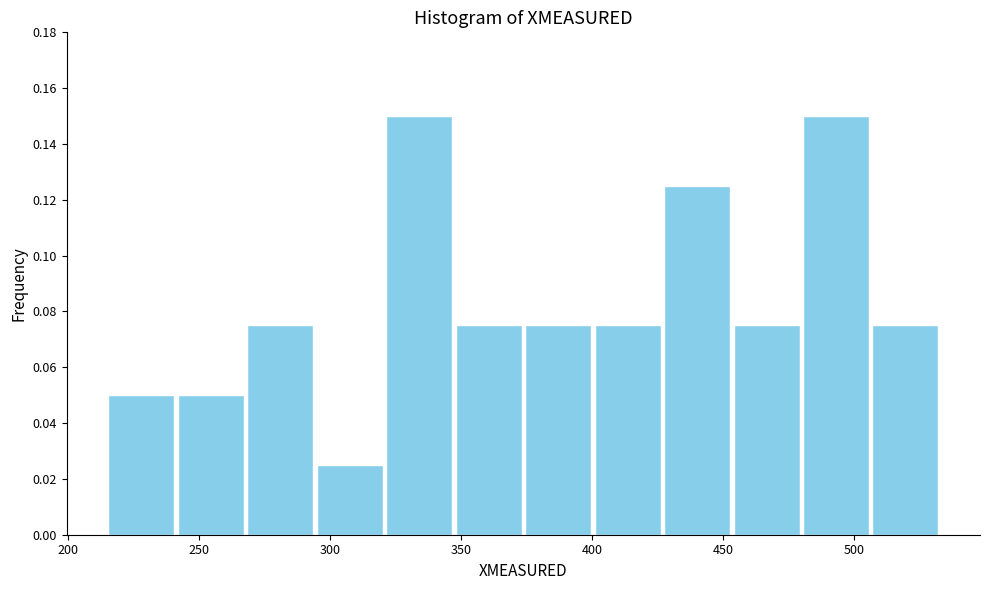

Reading left to right, transcribe this chart: for each bar, give the range it covers on the x-axis and its height. Neither the bar edges nor the heights are printed on the chart, so give them approximately, as read against the axes.

215 to 240: 0.050
240 to 270: 0.050
270 to 295: 0.076
295 to 320: 0.026
320 to 345: 0.150
345 to 375: 0.076
375 to 400: 0.076
400 to 425: 0.076
425 to 455: 0.126
455 to 480: 0.076
480 to 505: 0.150
505 to 535: 0.076